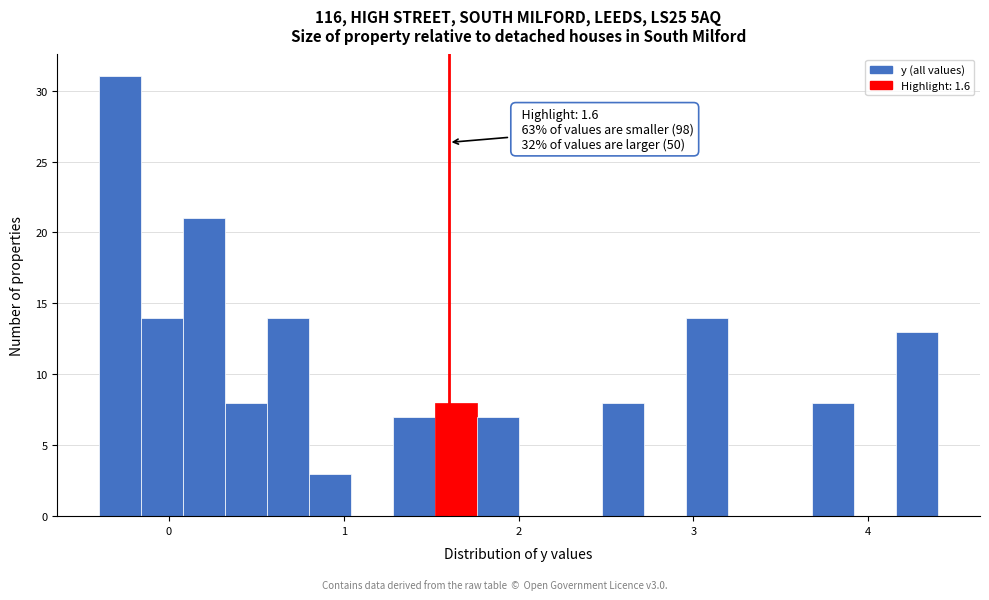

Read against the x-axis, roughly where is the centre of the tallest bar?

-0.3